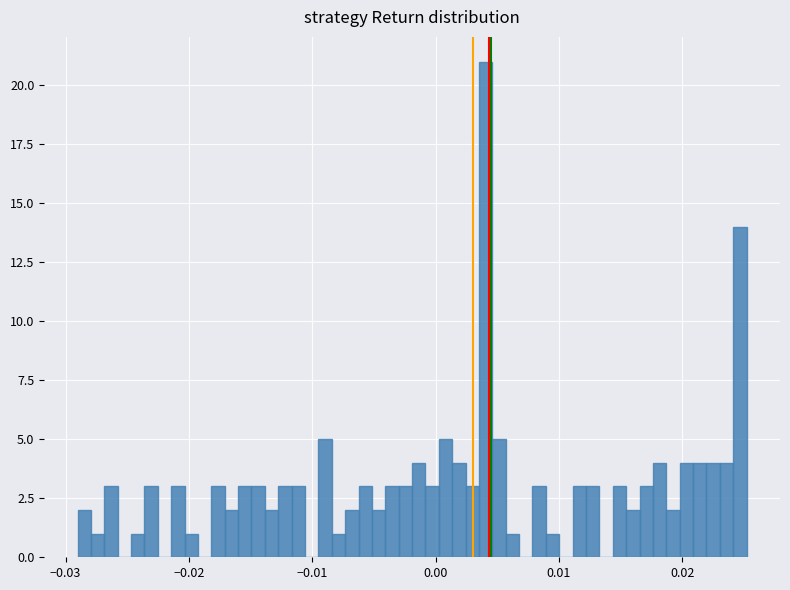

Around what value on the x-axis is the tallest bar? Give the approximate position of its centre, as read against the axis.

0.004